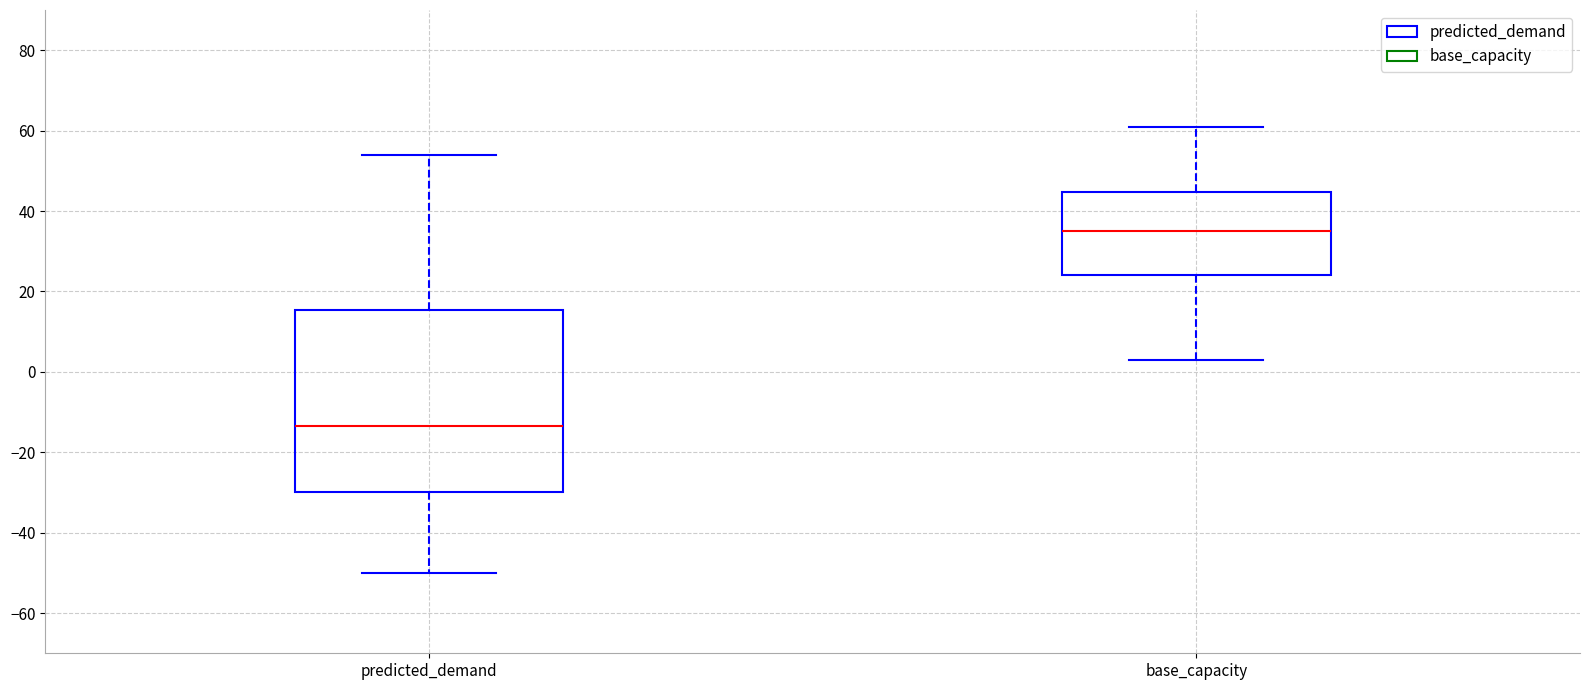

Which box's median line is the highest?

base_capacity